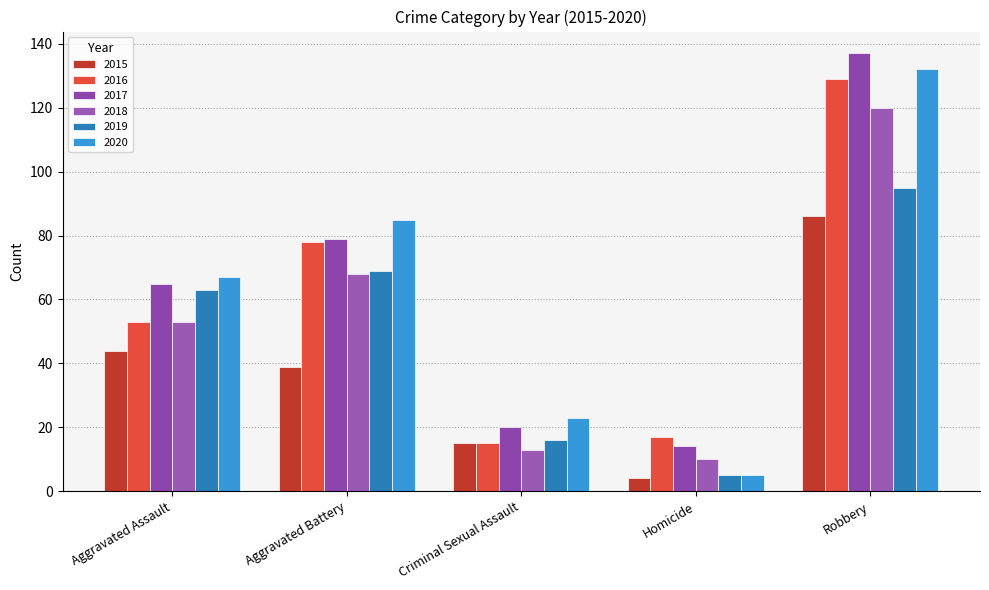

How many bars are there in each group?

6